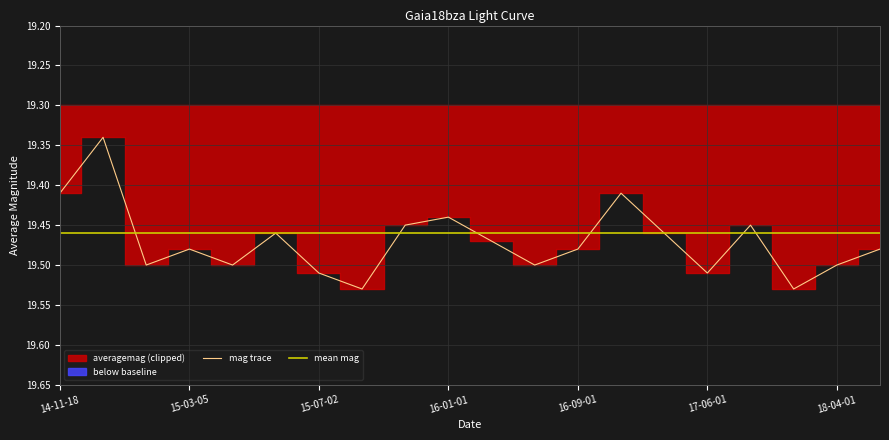

Between 2015-01-14 and 2017-09-01, which is larger?

2015-01-14